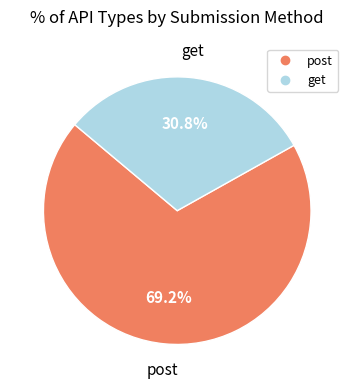

To the nearest percent, what percentage of the pie is get?

31%